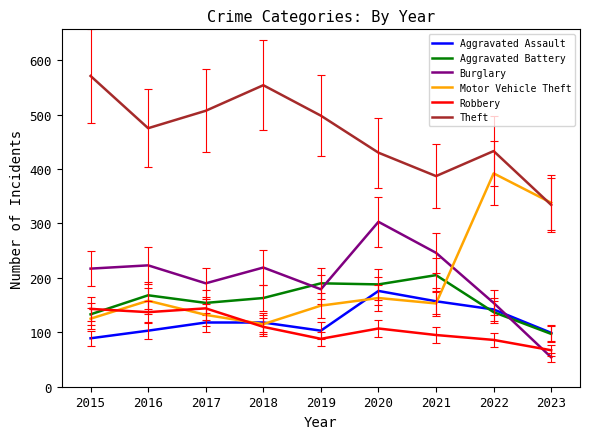

What is the spread (max minus min) of values at 2017?

389